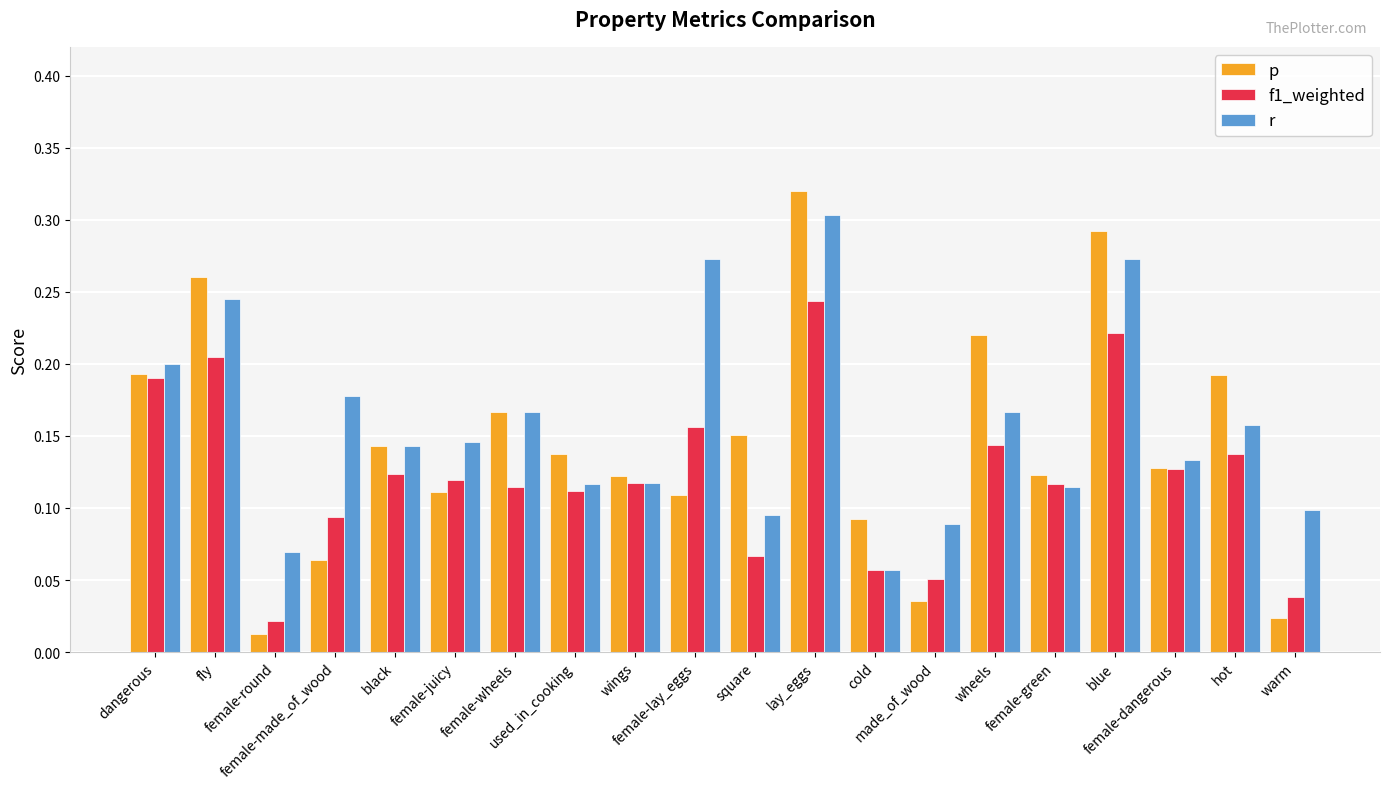

Which series has the largest range (max minus min)?

p